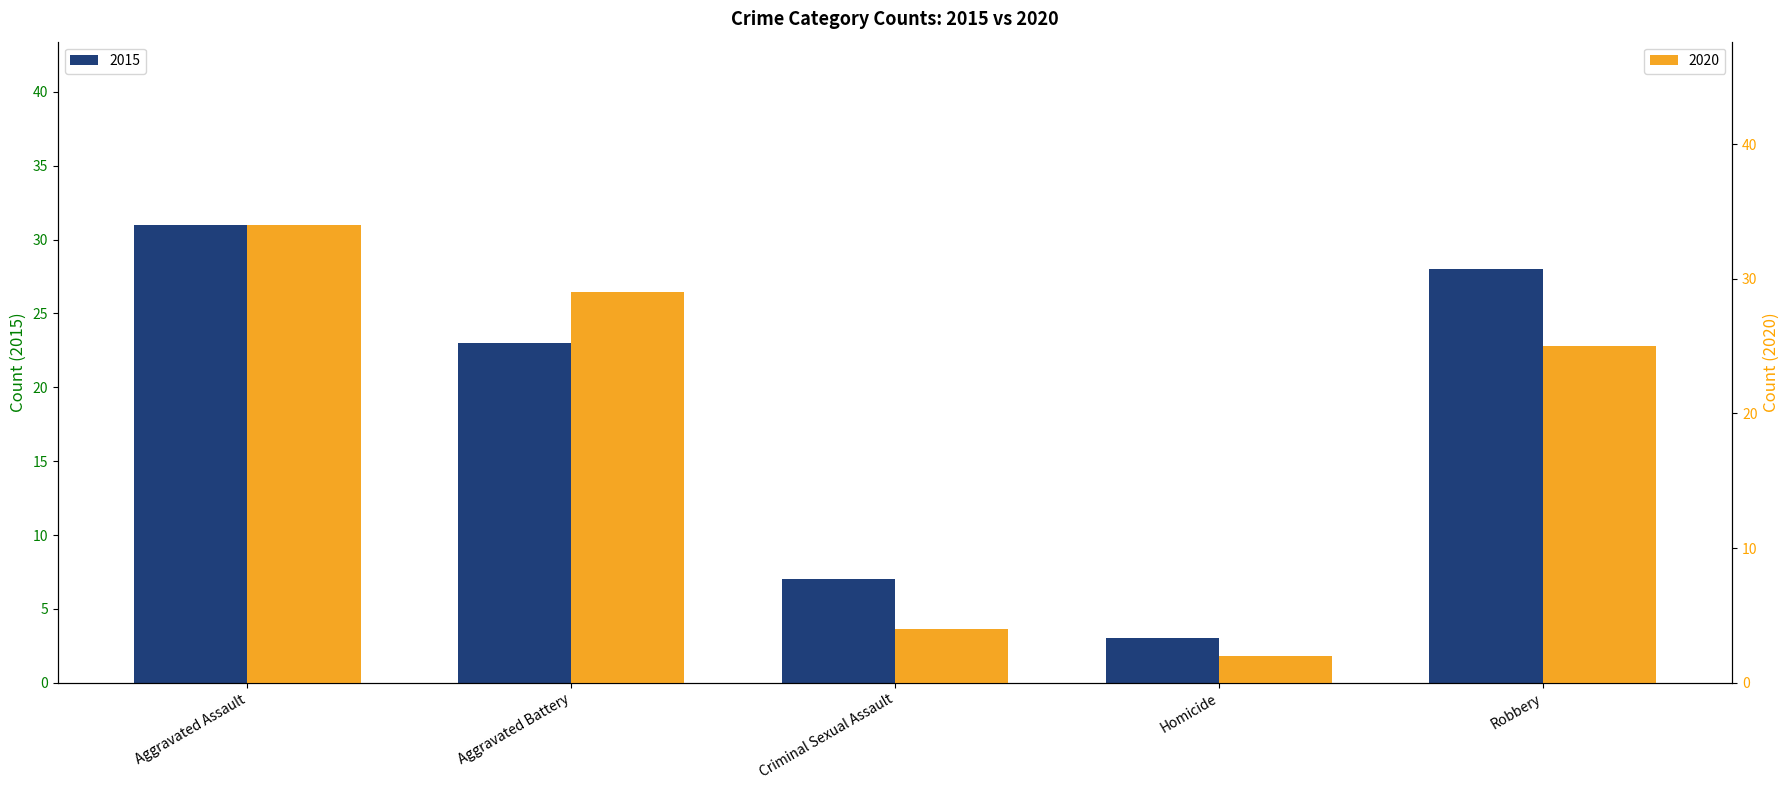

Does the chart contain any negative values?

No